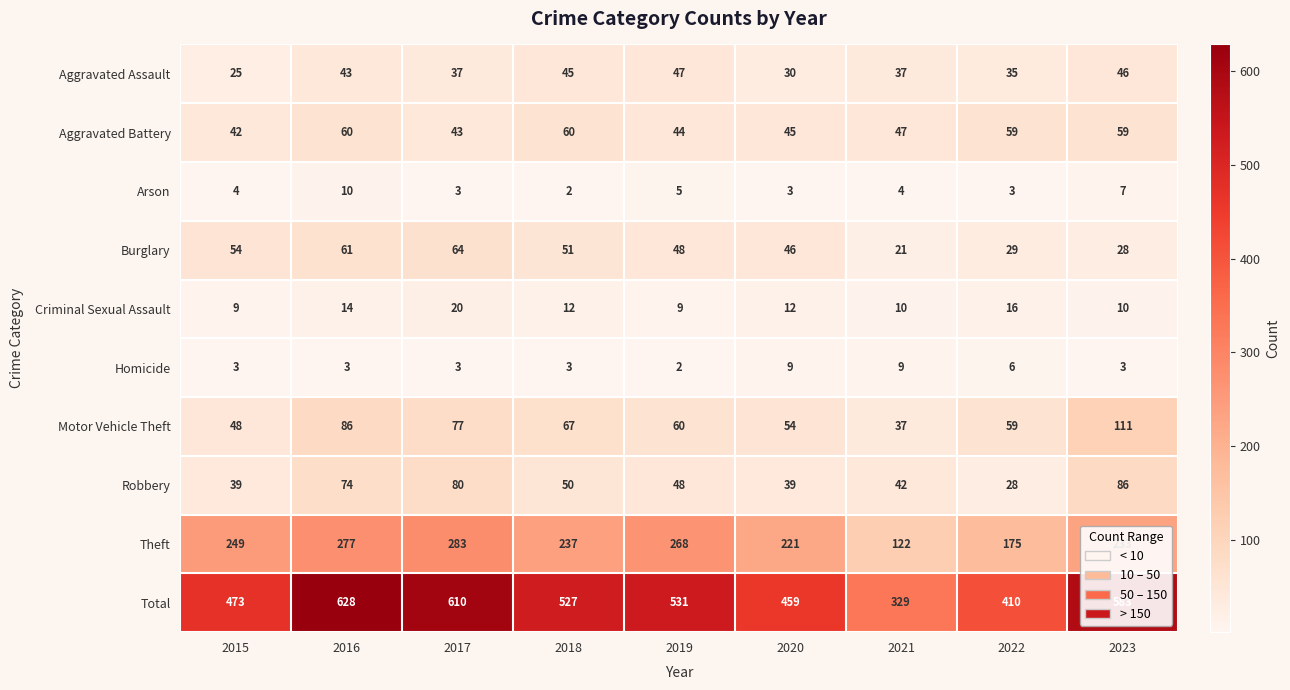

How many series are shown in this chart?

10